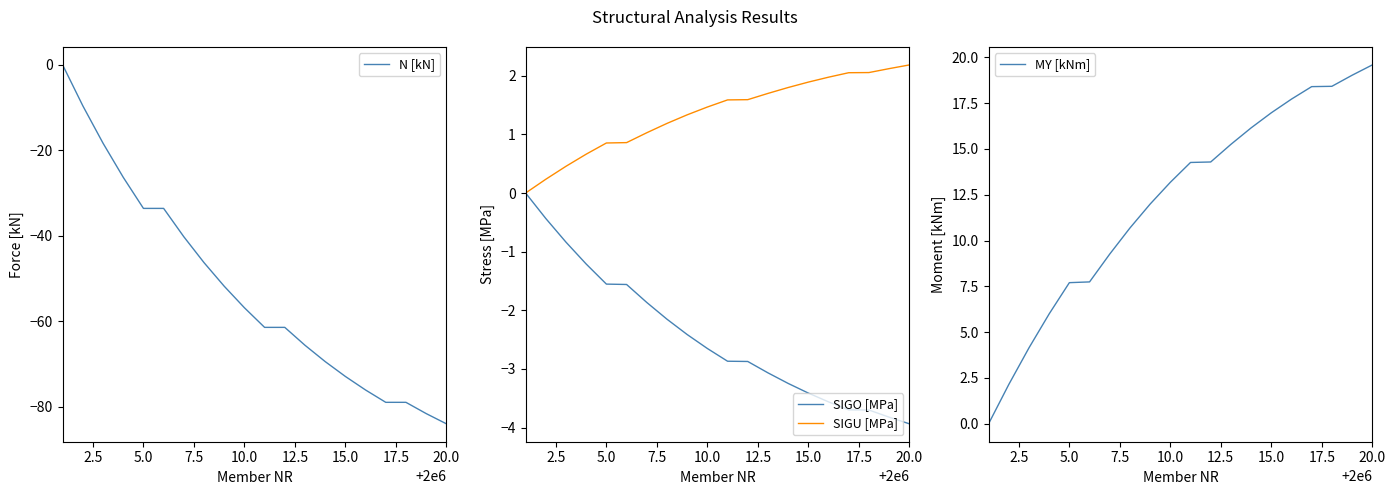

Rank the series by their maximum value, from highest to lowest.

MY [kNm], SIGU [MPa], N [kN], SIGO [MPa]